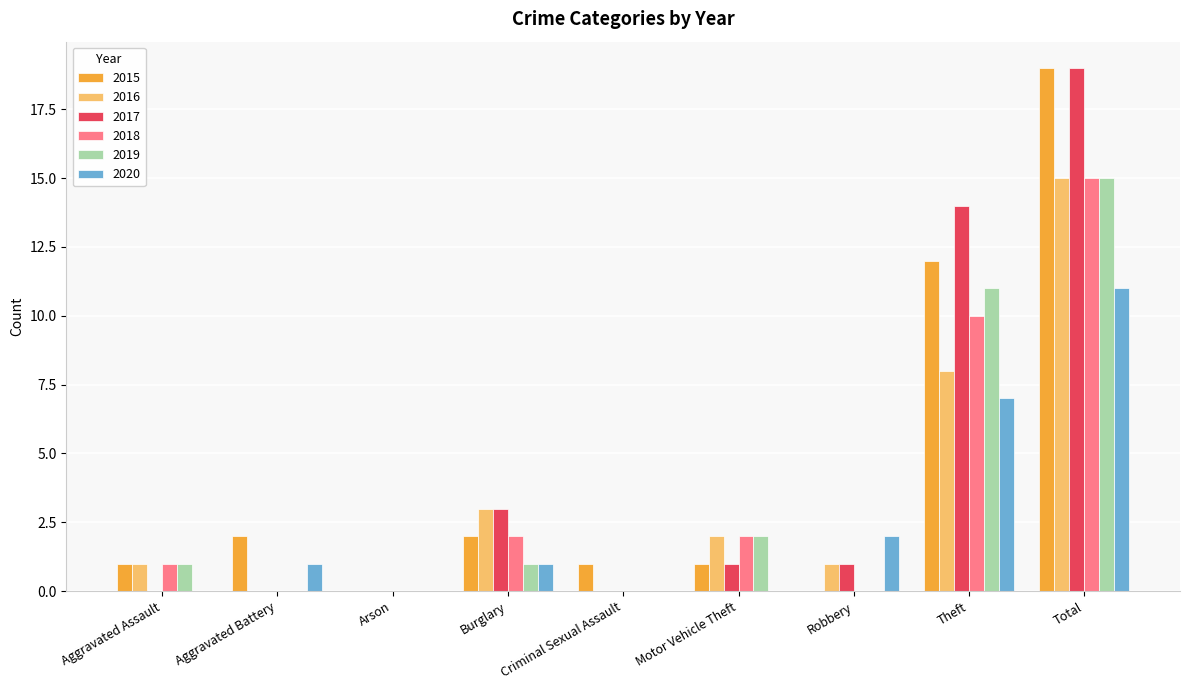

At which category is the sum across all series the highest?

Total